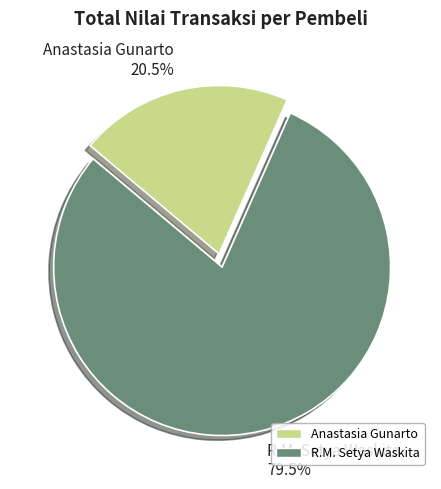

Between Anastasia Gunarto and R.M. Setya Waskita, which is larger?

R.M. Setya Waskita